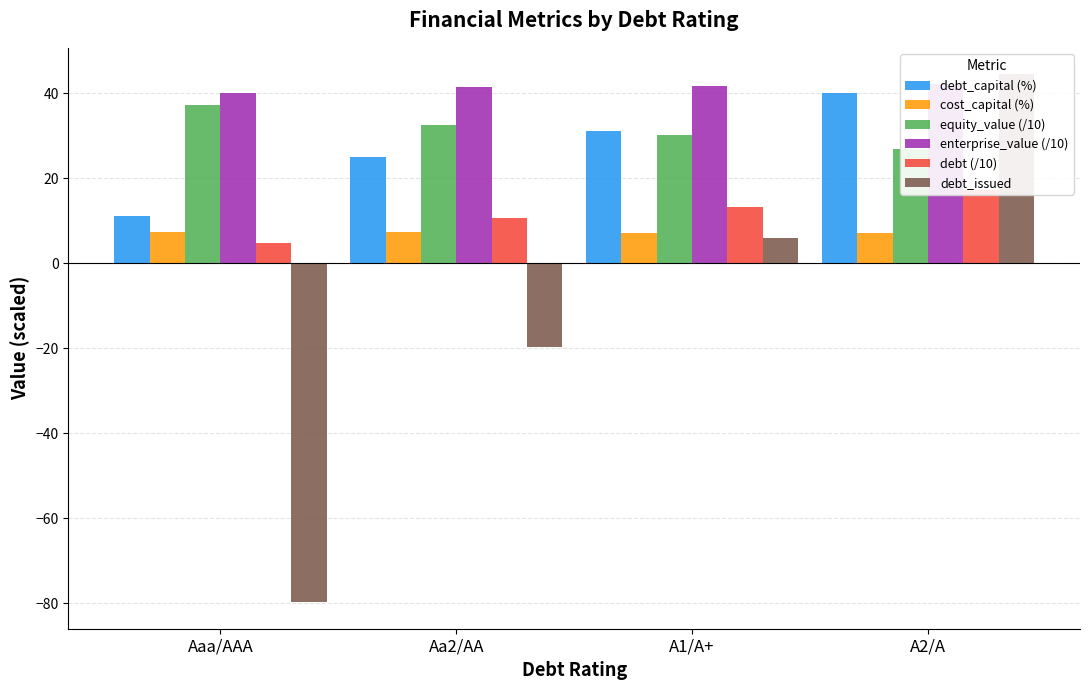

What is the difference between the maximum and minimum values in the debt_capital (%) series?

29.0